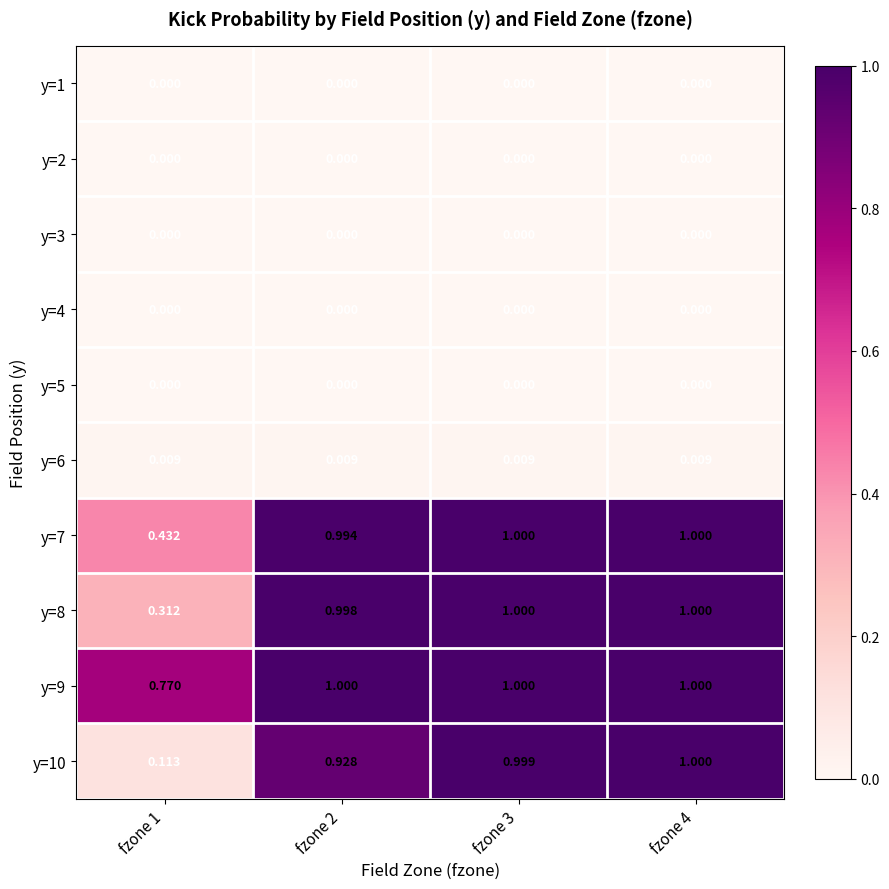

Reading left to right, list all the values displayed in this chart.

y=1: fzone 1=0.0	fzone 2=0.0	fzone 3=0.0	fzone 4=0.0
y=2: fzone 1=0.0	fzone 2=0.0	fzone 3=0.0	fzone 4=0.0
y=3: fzone 1=0.0	fzone 2=0.0	fzone 3=0.0	fzone 4=0.0
y=4: fzone 1=0.0	fzone 2=0.0	fzone 3=0.0	fzone 4=0.0
y=5: fzone 1=0.0	fzone 2=0.0	fzone 3=0.0	fzone 4=0.0
y=6: fzone 1=0.0	fzone 2=0.0	fzone 3=0.0	fzone 4=0.0
y=7: fzone 1=0.4	fzone 2=1.0	fzone 3=1.0	fzone 4=1.0
y=8: fzone 1=0.3	fzone 2=1.0	fzone 3=1.0	fzone 4=1.0
y=9: fzone 1=0.8	fzone 2=1.0	fzone 3=1.0	fzone 4=1.0
y=10: fzone 1=0.1	fzone 2=0.9	fzone 3=1.0	fzone 4=1.0